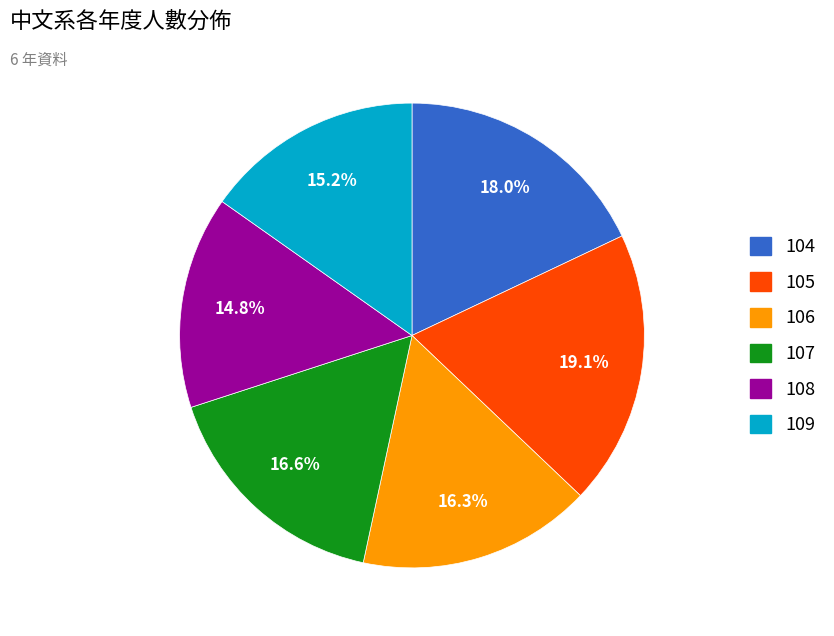

Is 104 the majority of the pie?

No